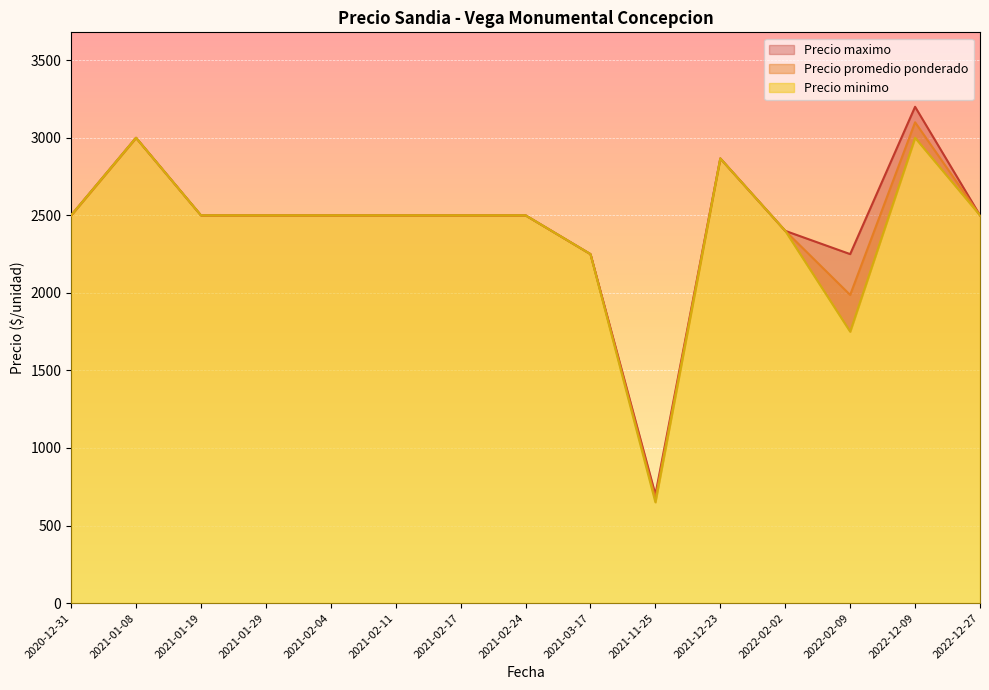

Rank the series by their average value, from highest to lowest.

Precio maximo, Precio promedio ponderado, Precio minimo